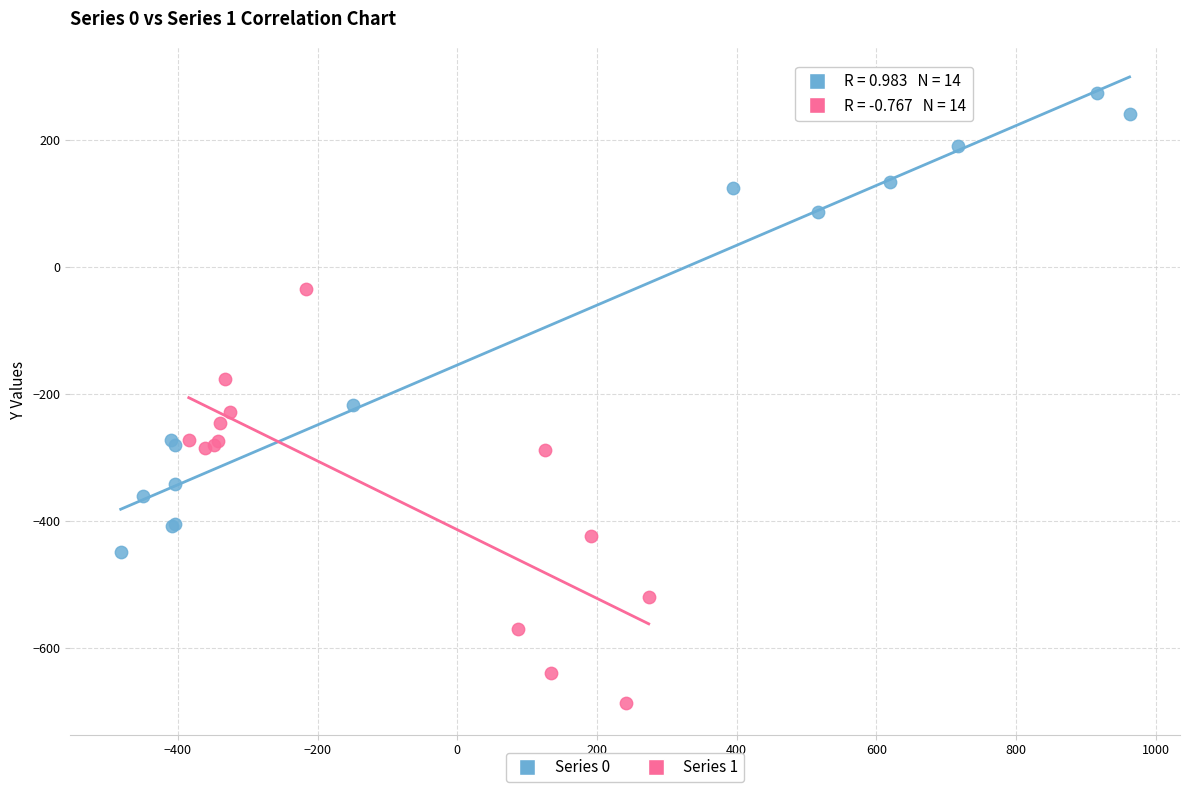

Which series contains the lowest Y value?

Series 1